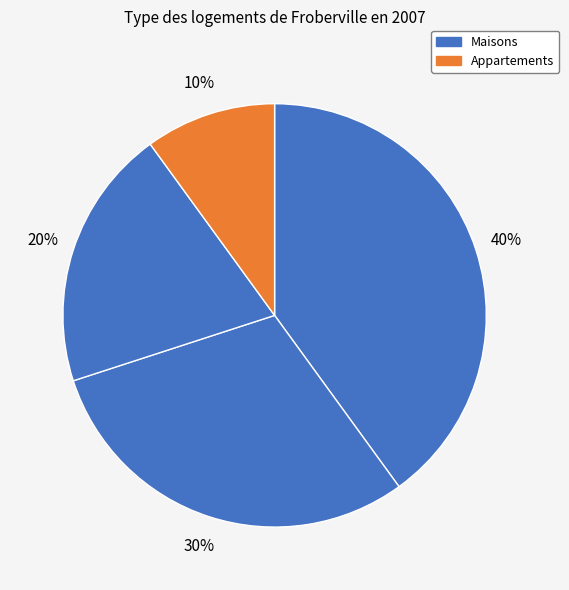

How many slices are in this pie chart?

4